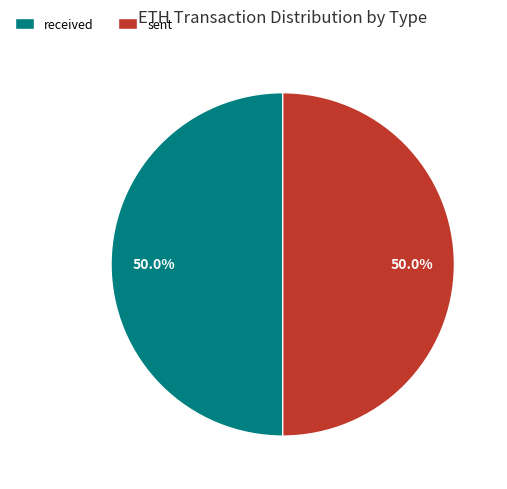

Combined, do received and sent account for over 50%?

Yes